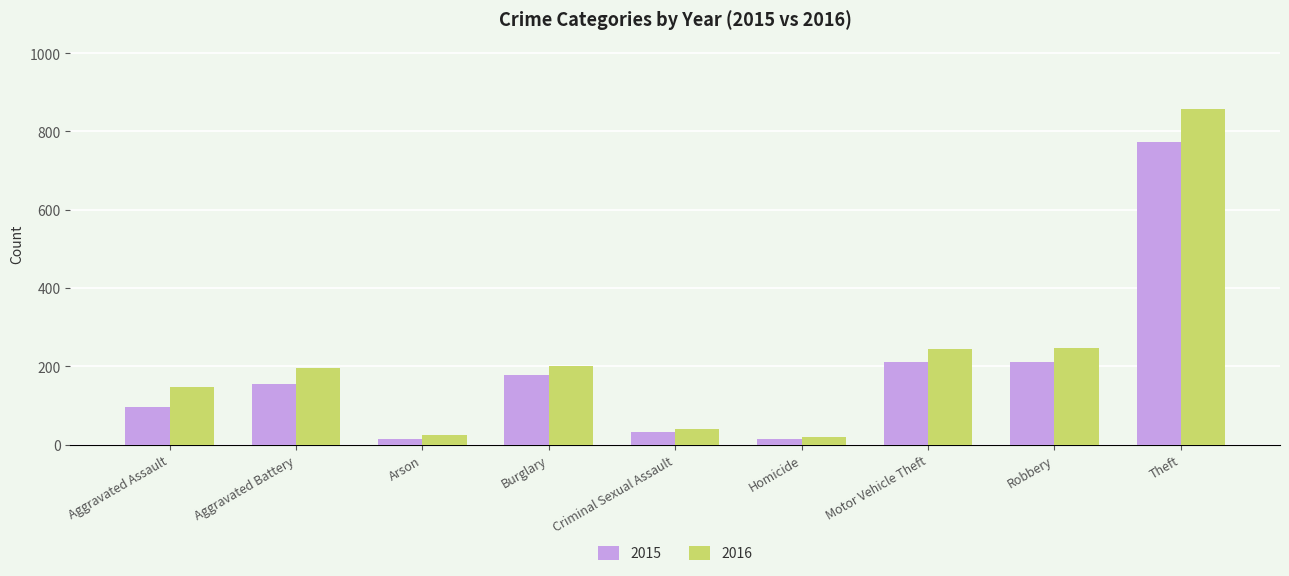

What is the minimum value shown in the chart?

13